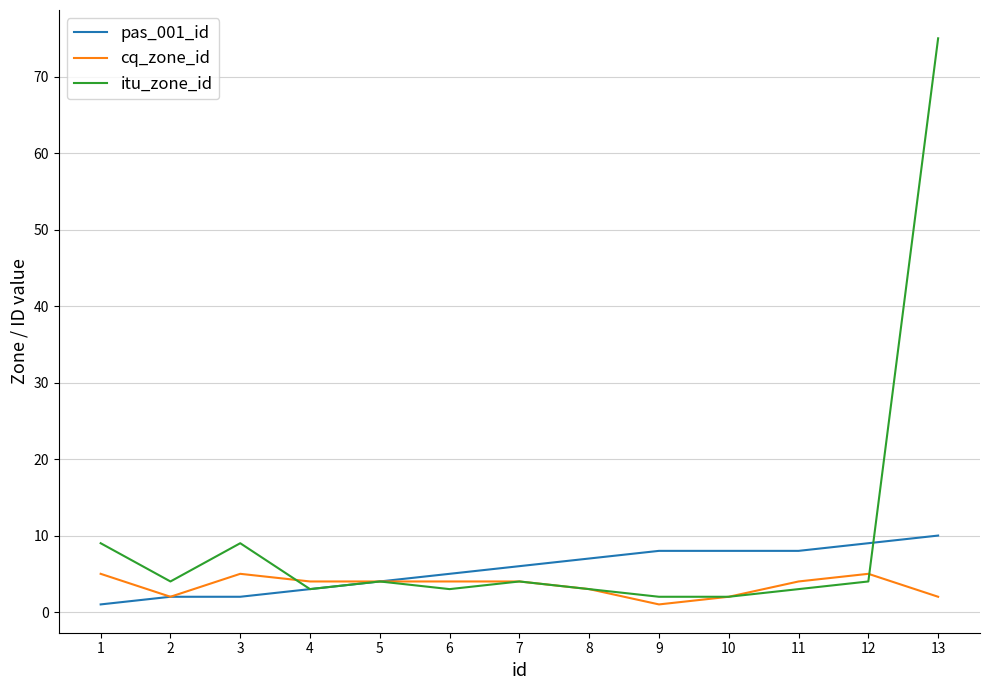

Rank the series by their maximum value, from highest to lowest.

itu_zone_id, pas_001_id, cq_zone_id